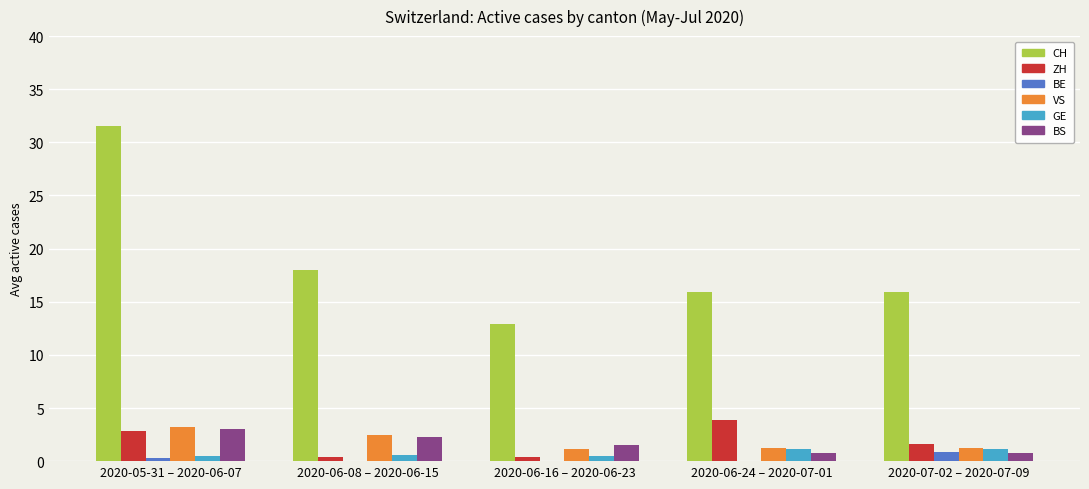

How many groups of bars are there?

5